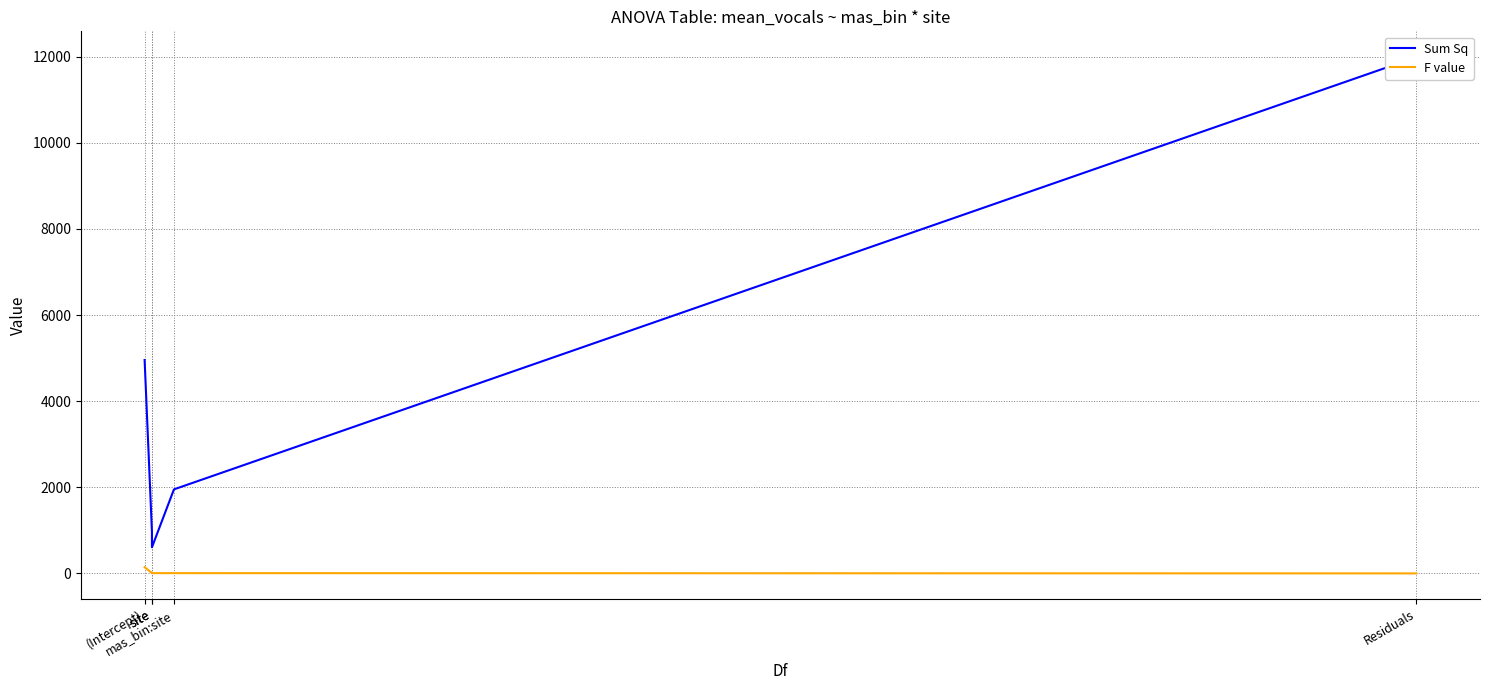

What is the spread (max minus min) of values at mas_bin:site?

1944.7